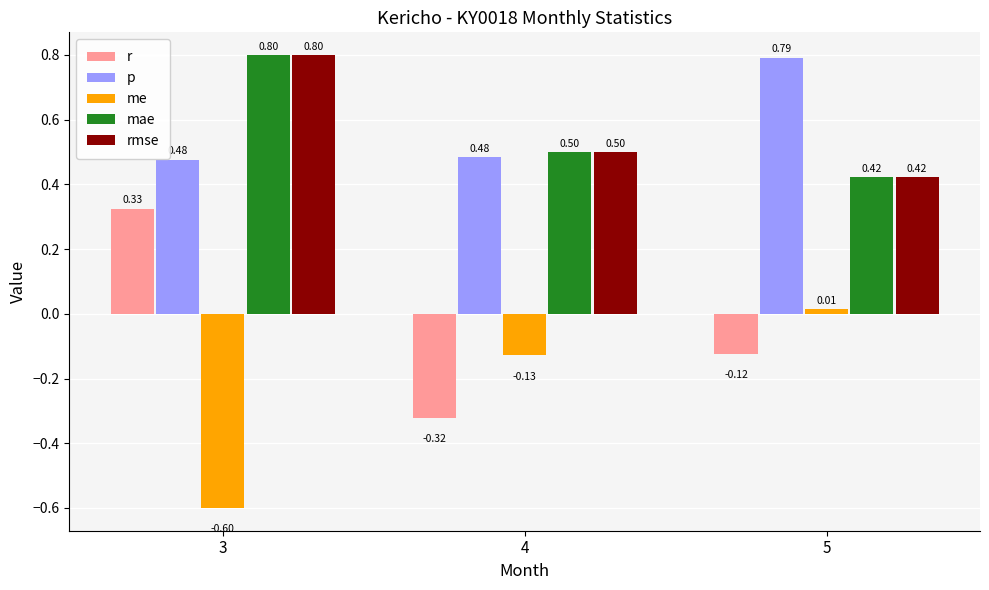

Count the number of categories in the chart.

3